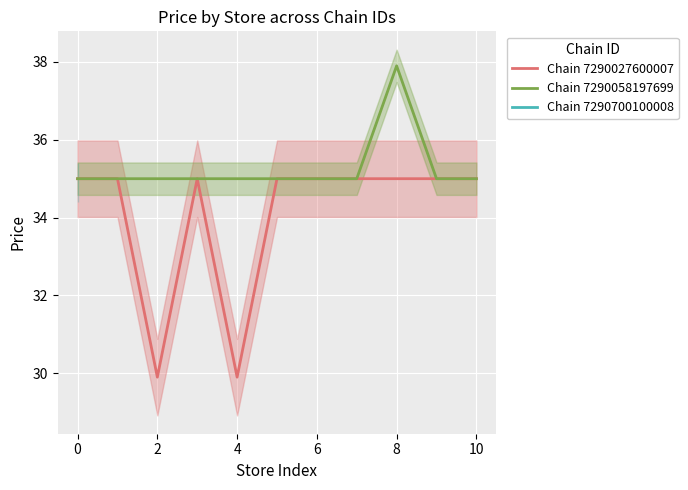

At which label does Chain 7290058197699 reach its peak?

8